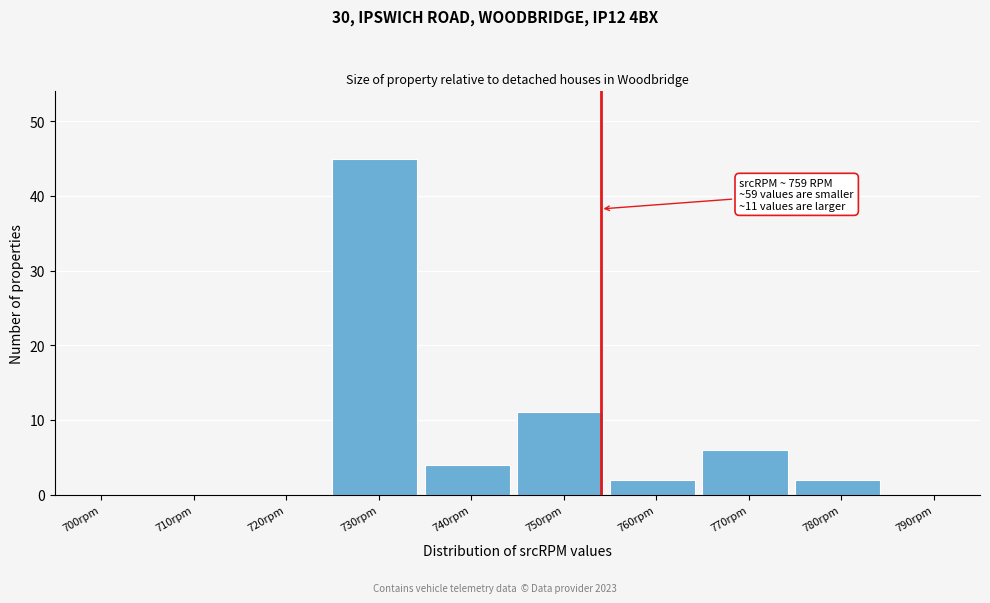

Reading right to left, what are all the values shown in this chart?

790rpm=0	780rpm=2	770rpm=6	760rpm=2	750rpm=11	740rpm=4	730rpm=45	720rpm=0	710rpm=0	700rpm=0